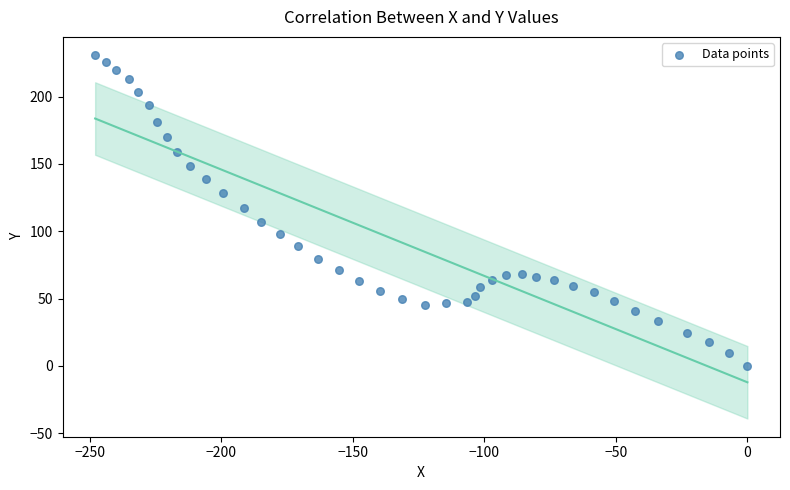

What is the range of Y values (max minus min)?

230.9